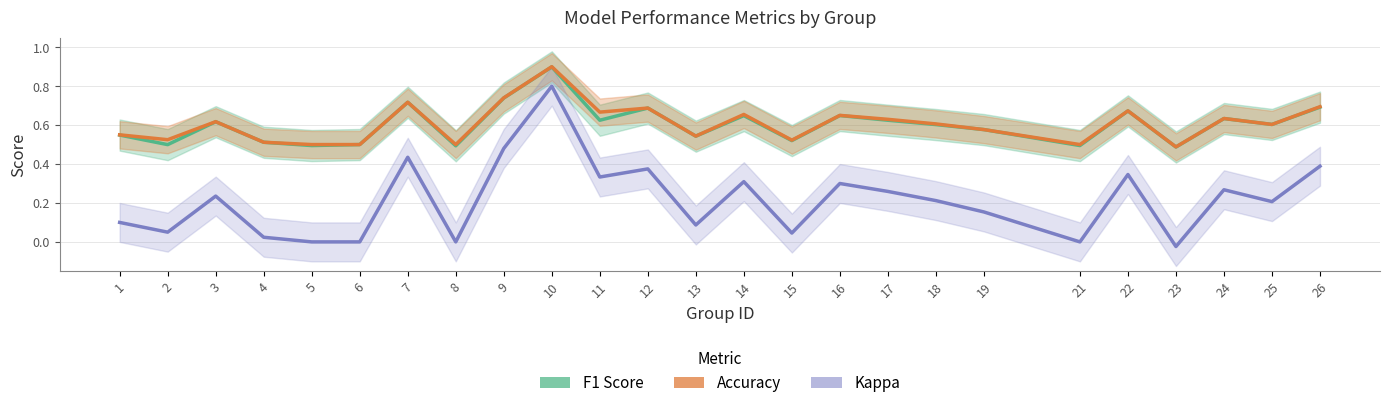

True or false: Kappa and Accuracy intersect in this chart.

False